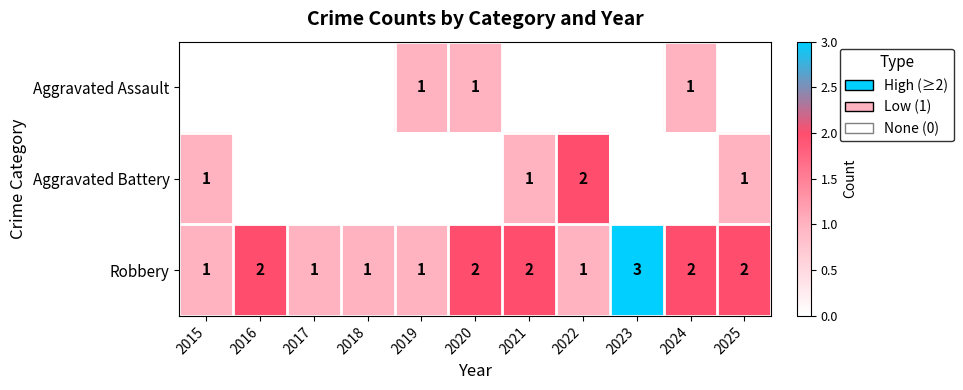

Is it true that Robbery equals 1 at 2024?

False